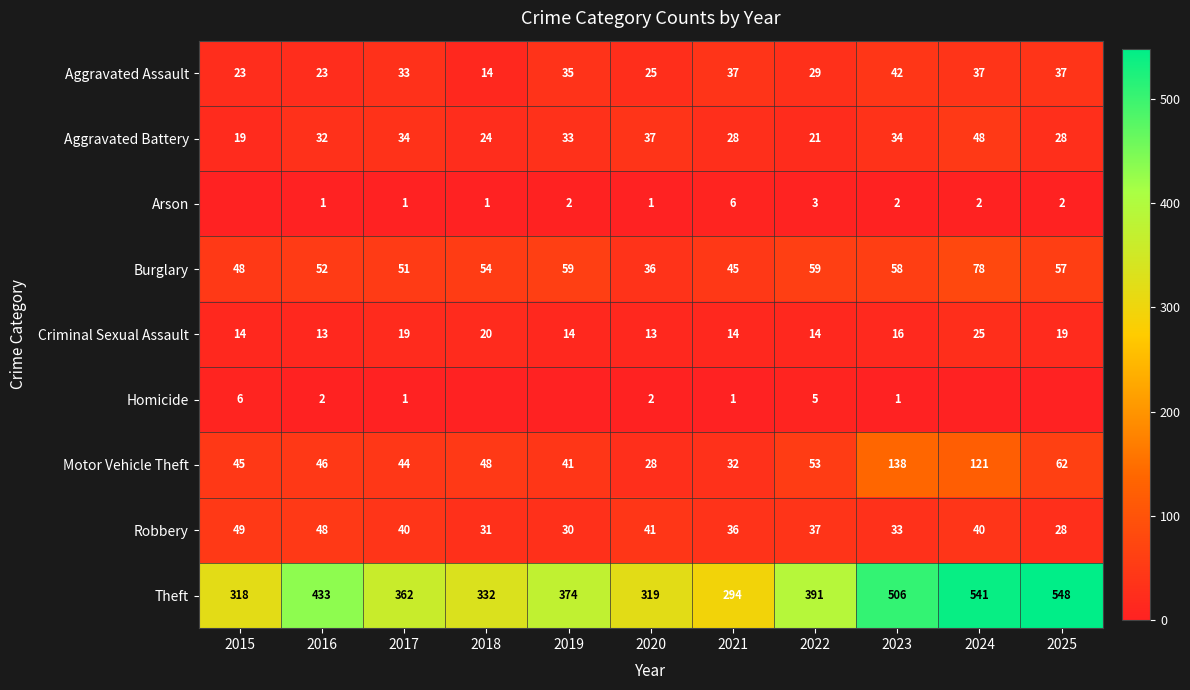

True or false: Homicide has a value of 2 at 2021.

False